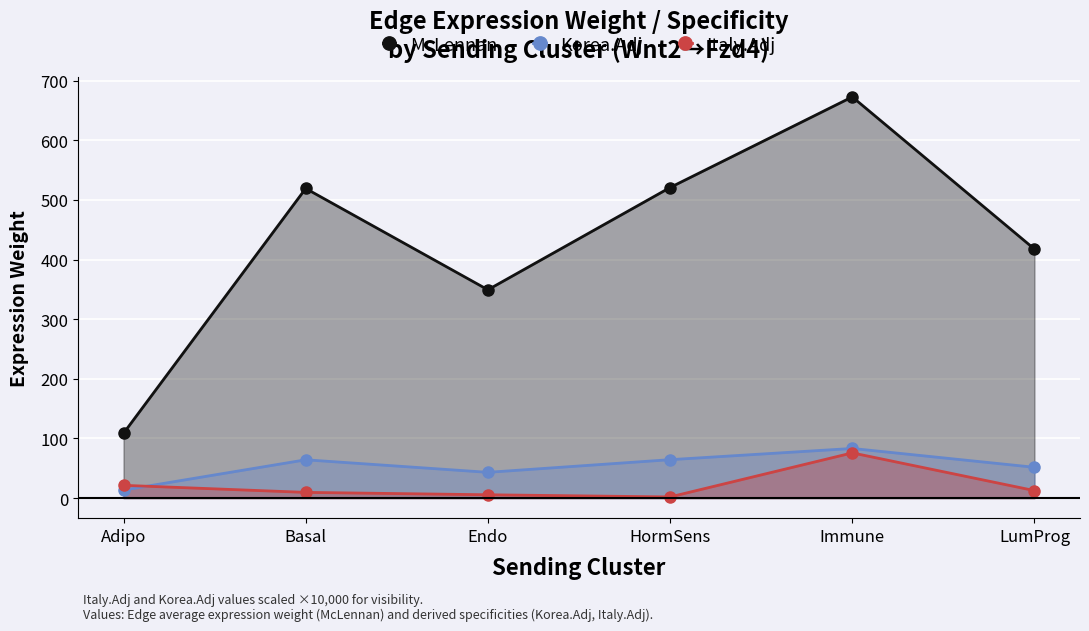

Which series ends up on top after the final intersection of Italy.Adj and Korea.Adj?

Korea.Adj